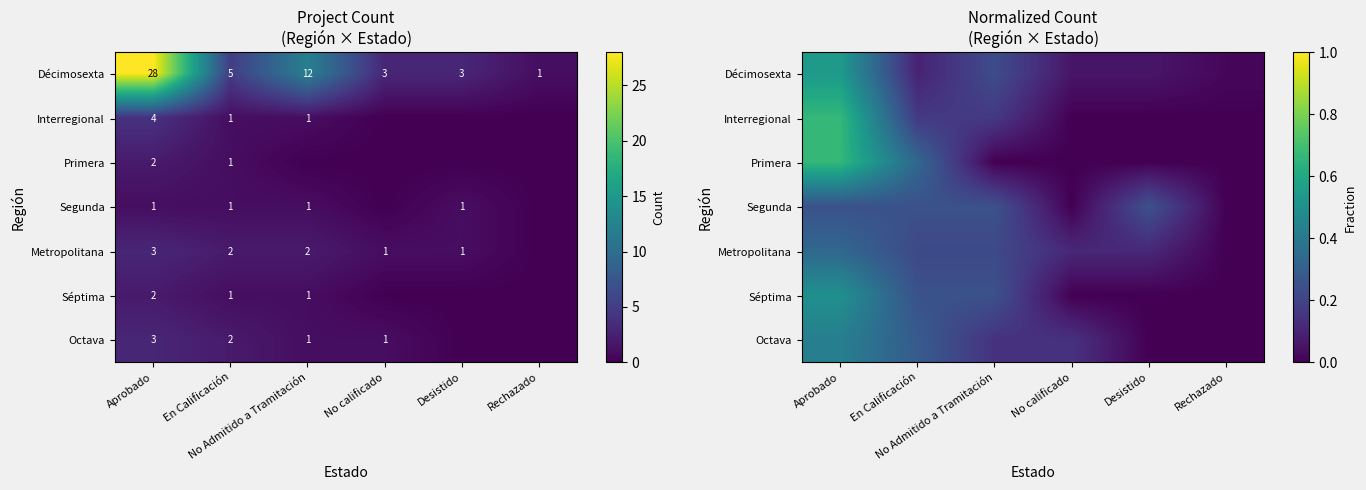

How many values in Segunda are above zero?

4